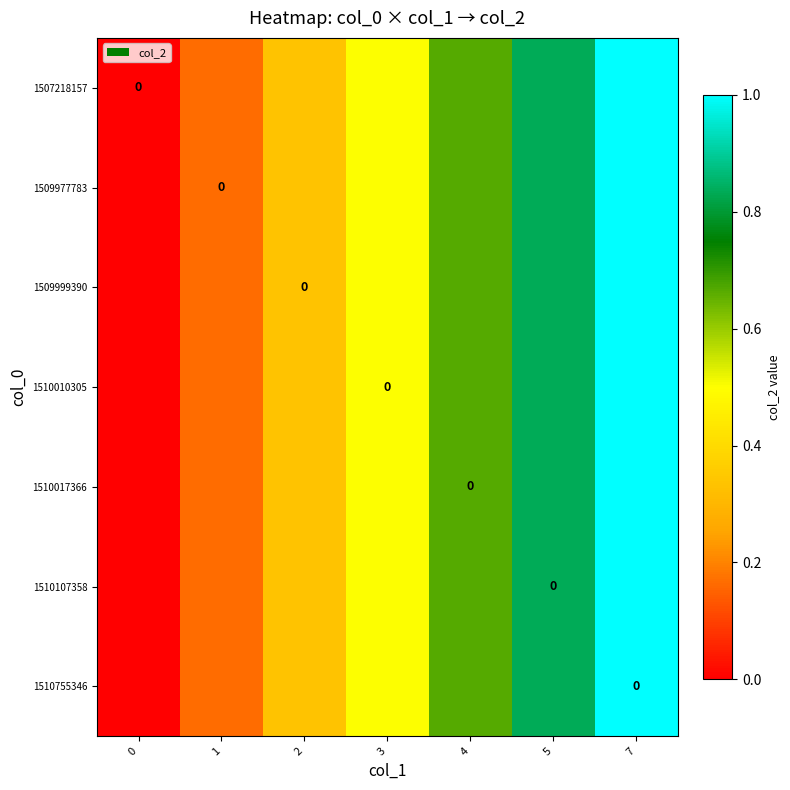

How many positive values does the 1510017366 series have?

6